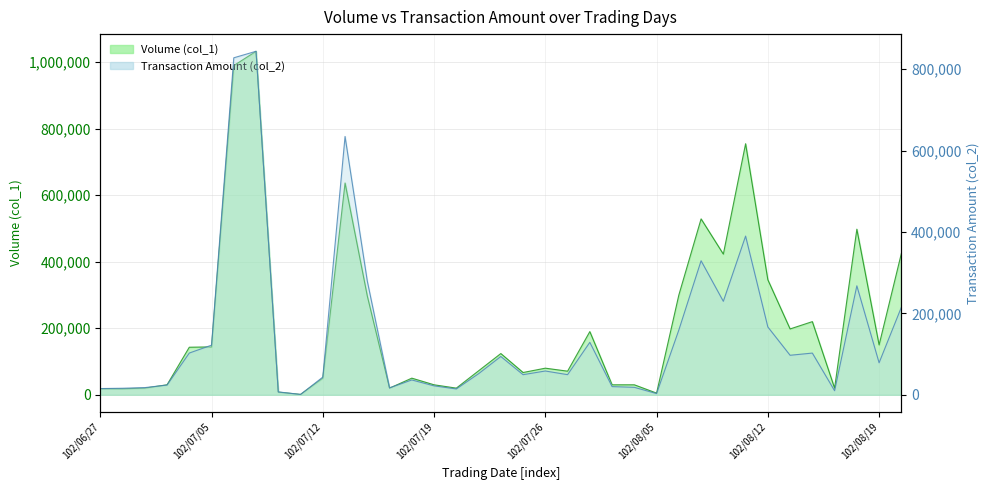

True or false: Transaction Amount (col_2) has more than 0 interior local peaks.

True